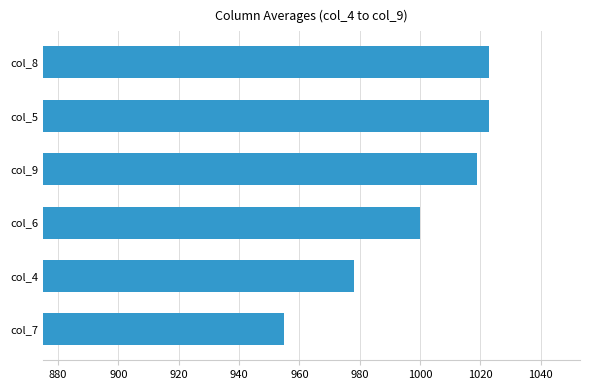

Are the bars grouped side by side (vs. stacked)?

No